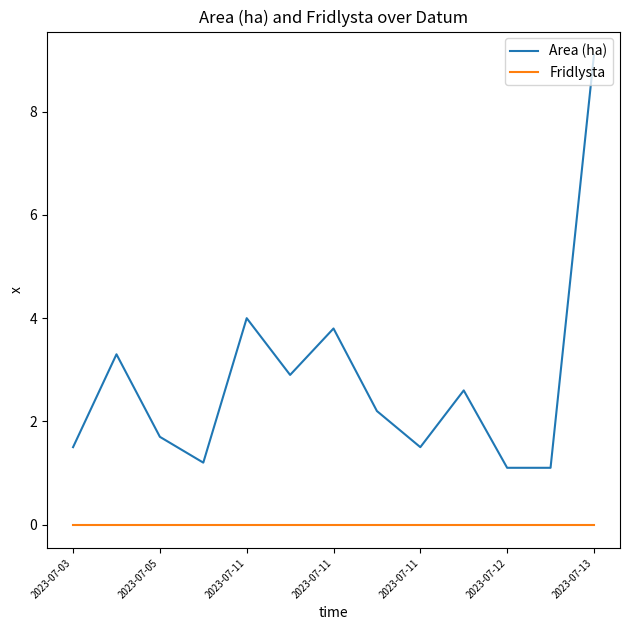

What is the highest value of the Area (ha) series?

9.1